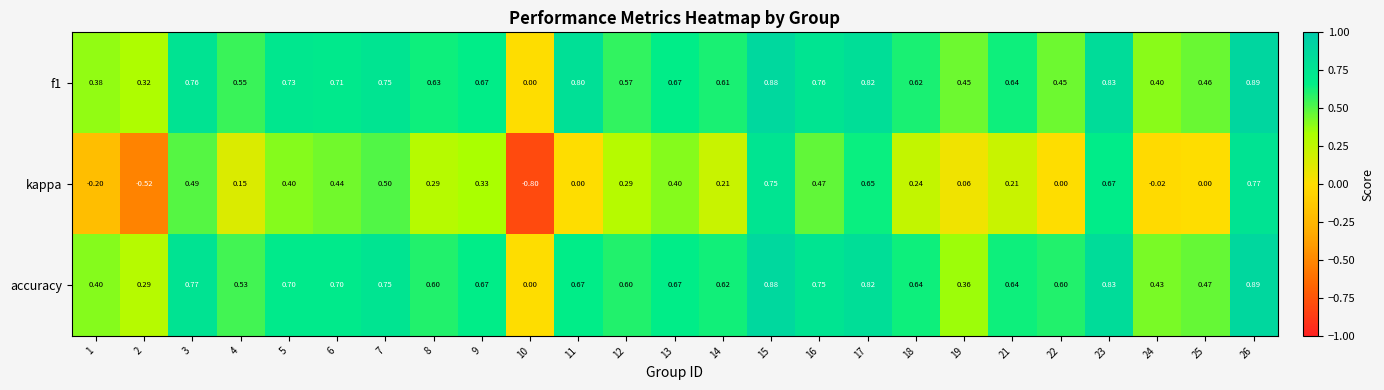

Is the value of accuracy at 2 greater than the value of kappa at 1?

Yes